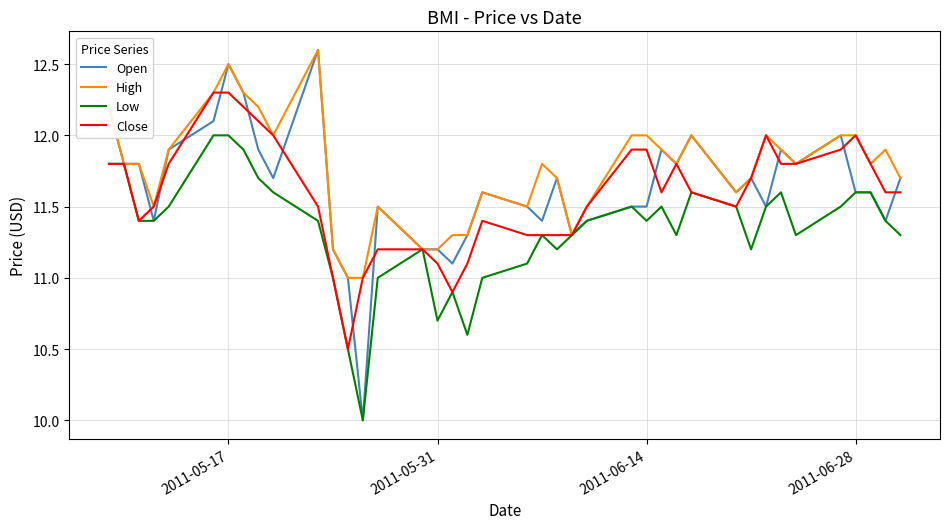

Reading left to right, extract all data points from this chart.

Open: 12.2	11.8	11.8	11.4	11.9	12.1	12.5	12.3	11.9	11.7	12.6	11.2	11.0	10.0	11.5	11.2	11.2	11.1	11.3	11.6	11.5	11.4	11.7	11.3	11.4	11.5	11.5	11.9	11.8	12.0	11.6	11.7	11.5	11.9	11.8	12.0	11.6	11.6	11.4	11.7
High: 12.2	11.8	11.8	11.5	11.9	12.3	12.5	12.3	12.2	12.0	12.6	11.2	11.0	11.0	11.5	11.2	11.2	11.3	11.3	11.6	11.5	11.8	11.7	11.3	11.5	12.0	12.0	11.9	11.8	12.0	11.6	11.7	12.0	11.9	11.8	12.0	12.0	11.8	11.9	11.7
Low: 11.8	11.8	11.4	11.4	11.5	12.0	12.0	11.9	11.7	11.6	11.4	11.0	10.5	10.0	11.0	11.2	10.7	10.9	10.6	11.0	11.1	11.3	11.2	11.3	11.4	11.5	11.4	11.5	11.3	11.6	11.5	11.2	11.5	11.6	11.3	11.5	11.6	11.6	11.4	11.3
Close: 11.8	11.8	11.4	11.5	11.8	12.3	12.3	12.2	12.1	12.0	11.5	11.0	10.5	11.0	11.2	11.2	11.1	10.9	11.1	11.4	11.3	11.3	11.3	11.3	11.5	11.9	11.9	11.6	11.8	11.6	11.5	11.7	12.0	11.8	11.8	11.9	12.0	11.8	11.6	11.6